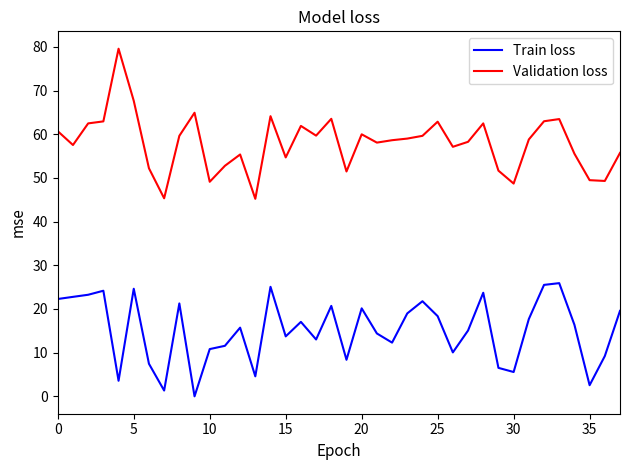

What is the average value of the Validation loss series?

58.0